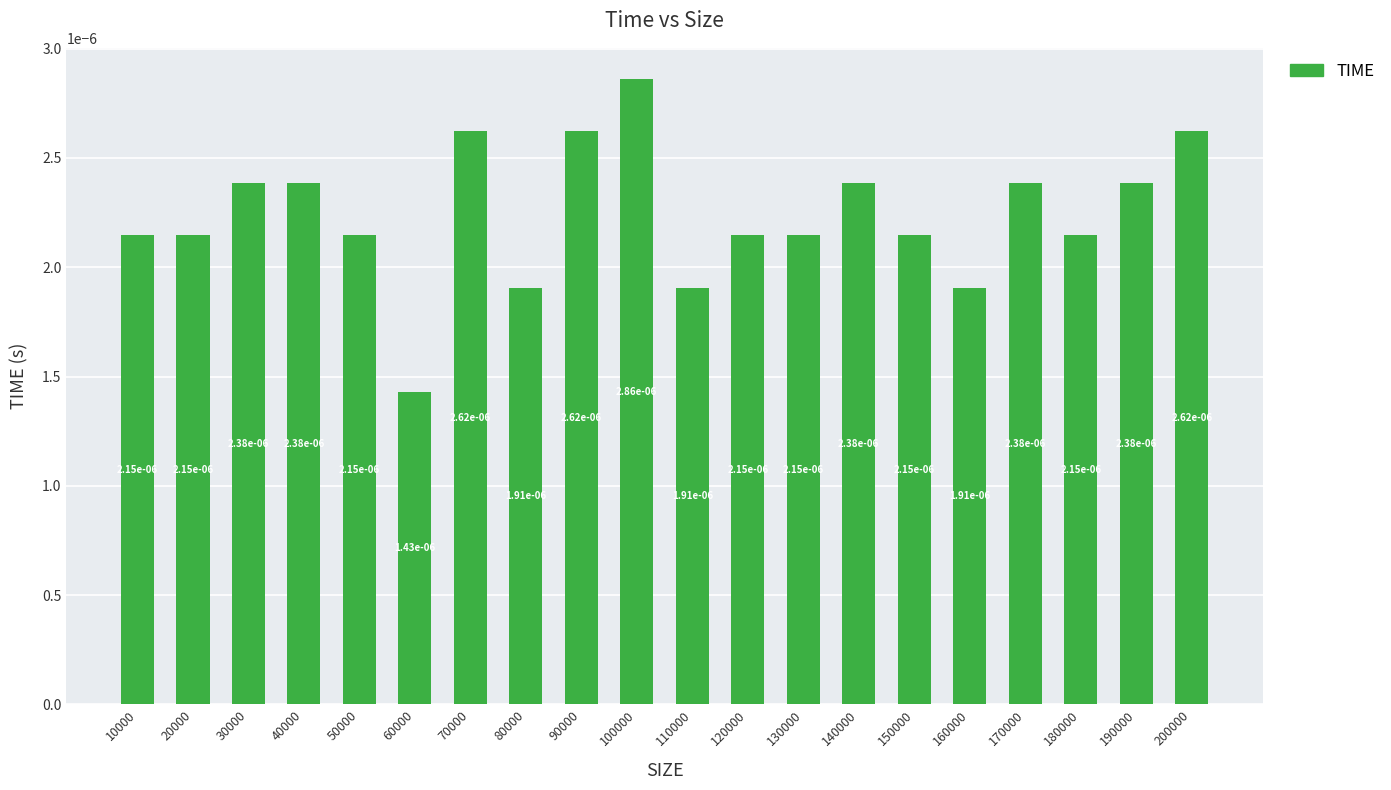

Which label corresponds to the smallest value in the chart?

60000